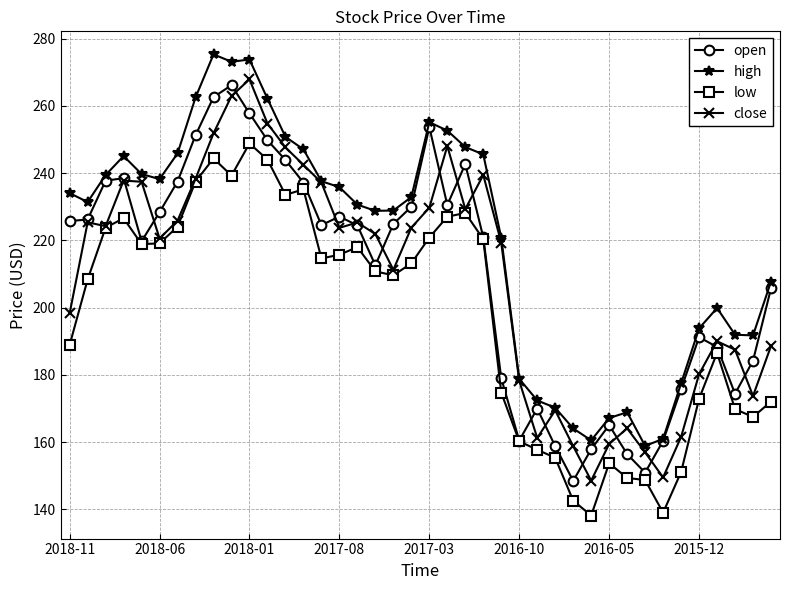

True or false: low has more than 1 points higher than both neighbors.

True